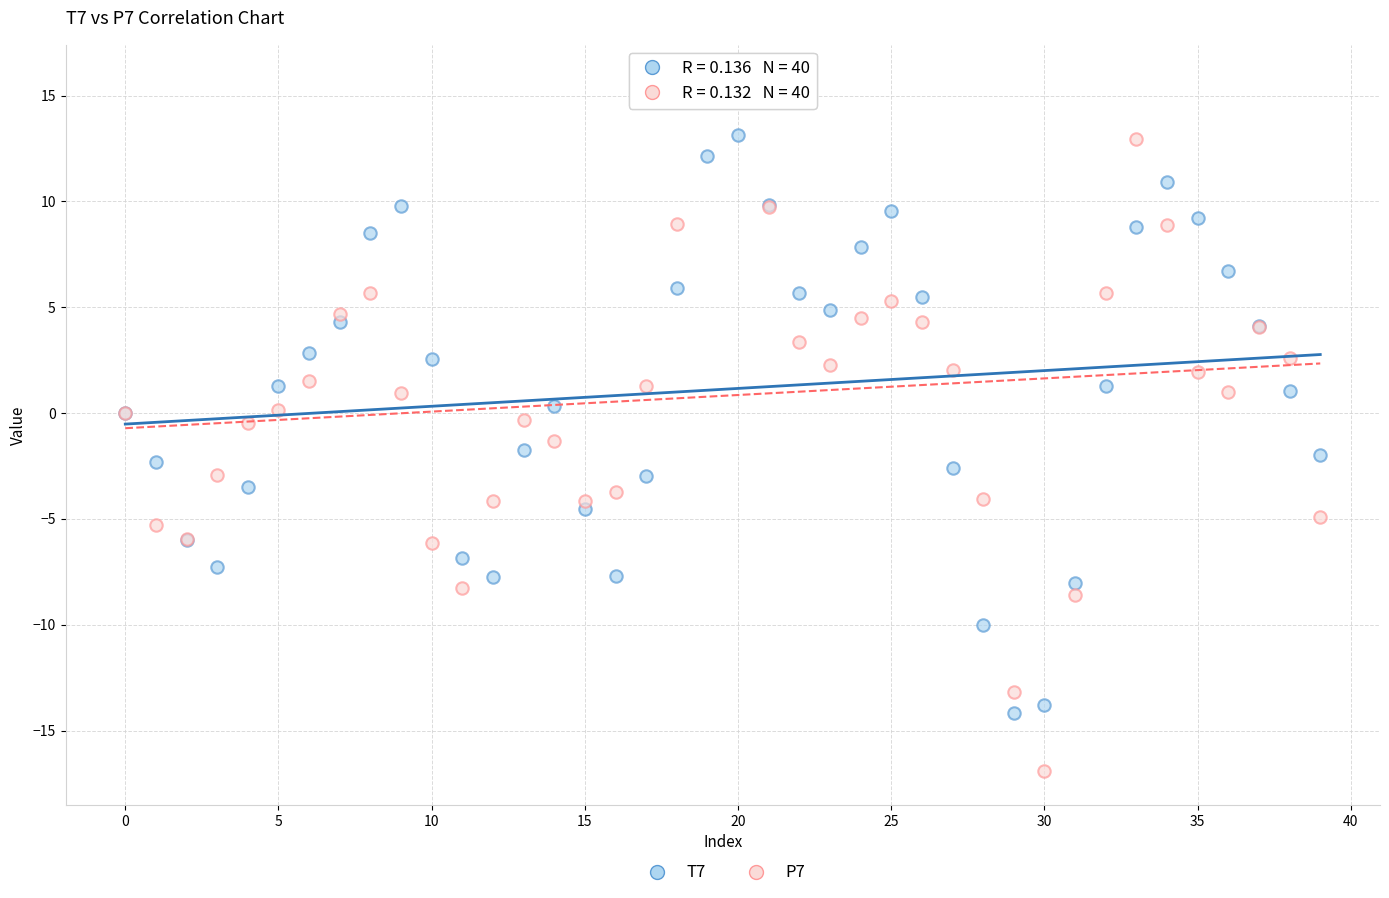

Which series reaches the maximum Y coordinate?

P7